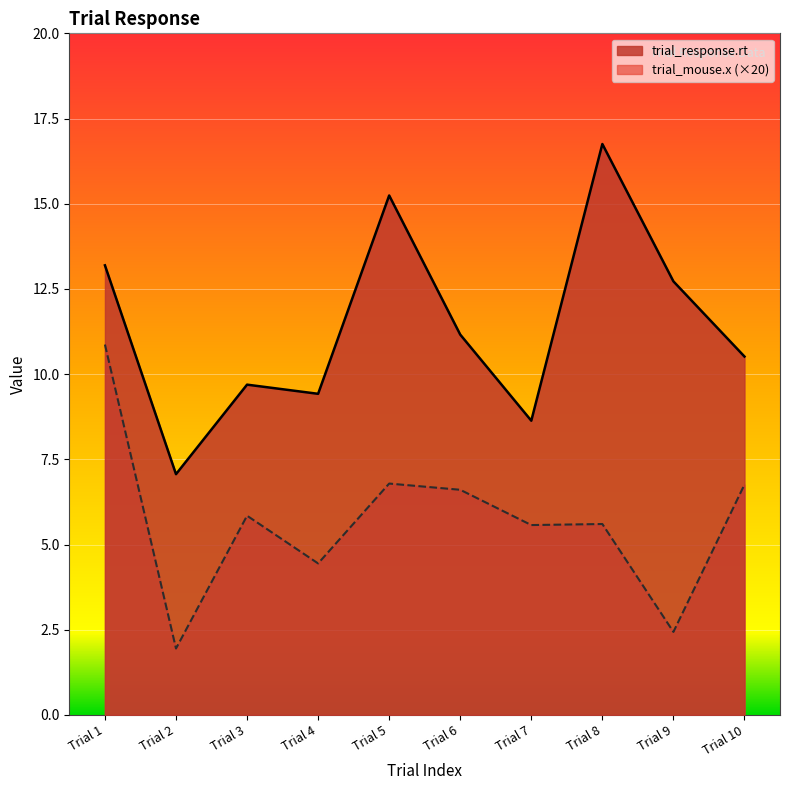

Read the trial_response.rt value at Trial 1.

13.2